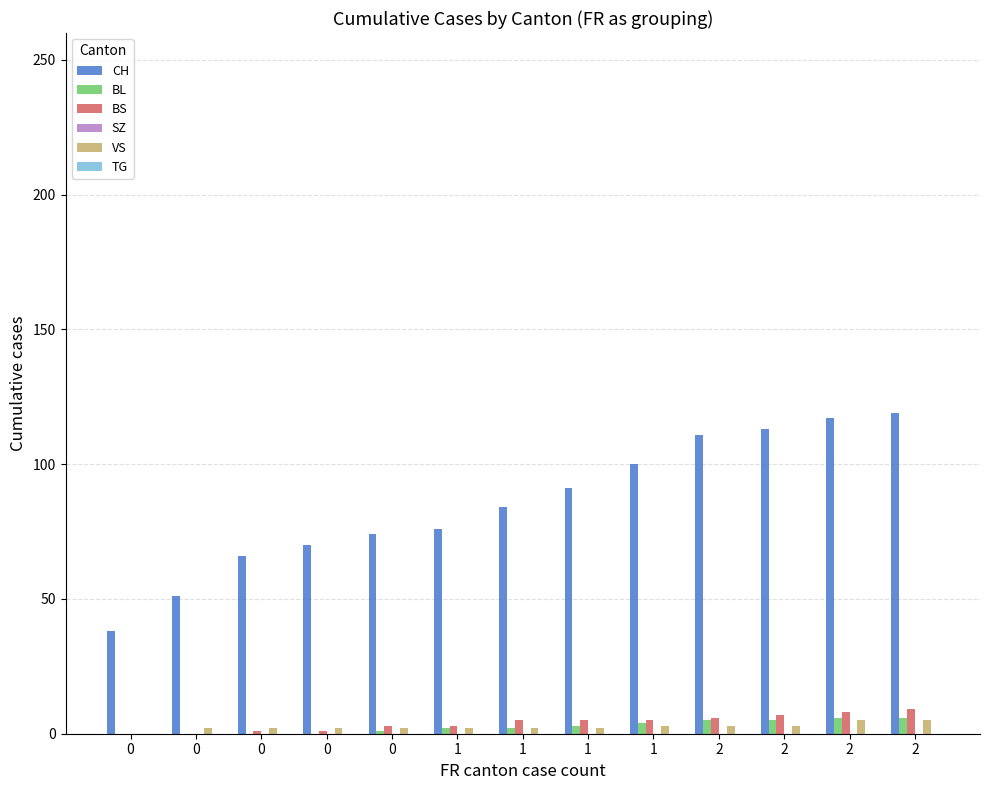

How many series are shown in this chart?

4